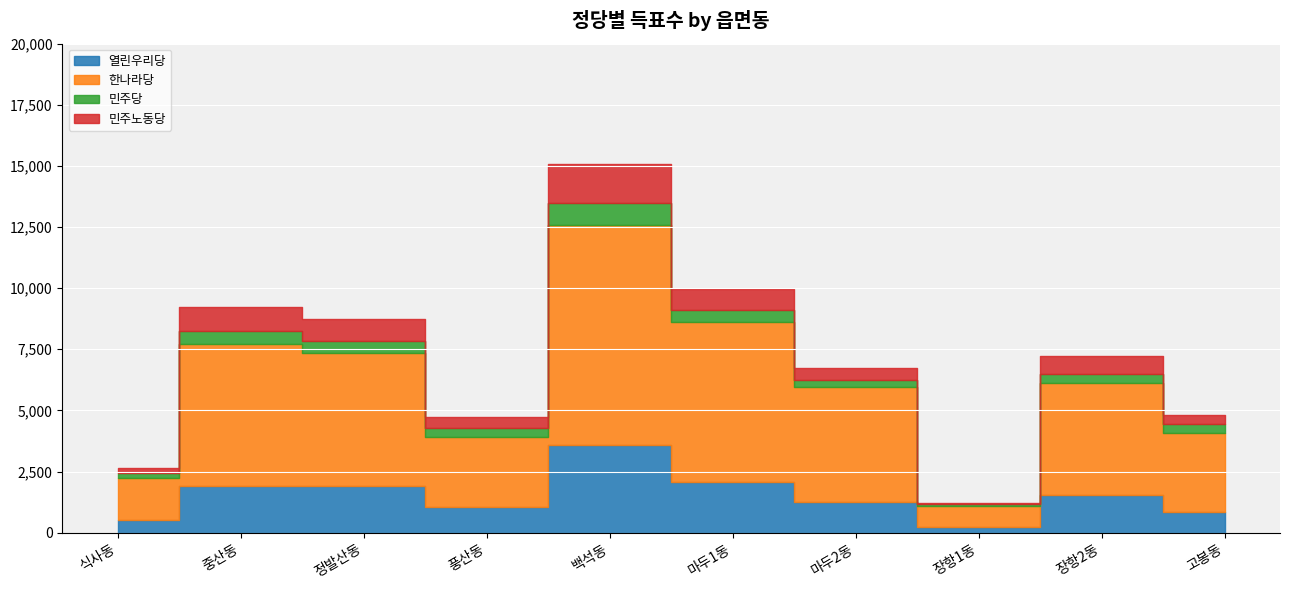

Reading left to right, what are all the values shown in this chart?

열린우리당: 식사동=510	중산동=1915	정발산동=1892	풍산동=1045	백석동=3568	마두1동=2081	마두2동=1260	장항1동=218	장항2동=1524	고봉동=855
한나라당: 식사동=1711	중산동=5815	정발산동=5466	풍산동=2881	백석동=9014	마두1동=6536	마두2동=4692	장항1동=870	장항2동=4600	고봉동=3228
민주당: 식사동=234	중산동=518	정발산동=486	풍산동=359	백석동=894	마두1동=490	마두2동=286	장항1동=73	장항2동=362	고봉동=357
민주노동당: 식사동=198	중산동=971	정발산동=876	풍산동=452	백석동=1619	마두1동=843	마두2동=493	장항1동=68	장항2동=747	고봉동=378